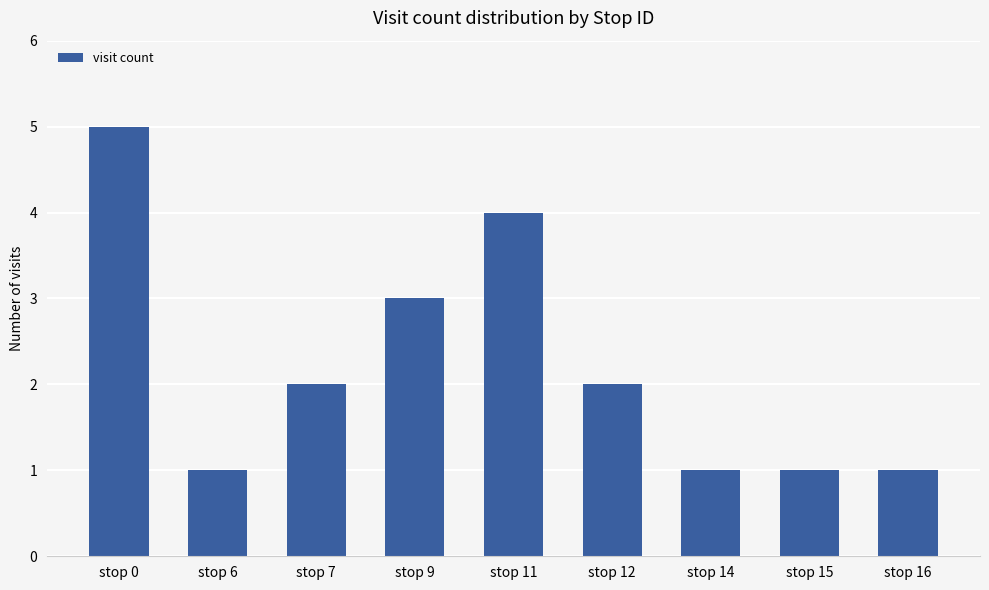

The chart shows a value of 5 at stop 0. True or false?

True